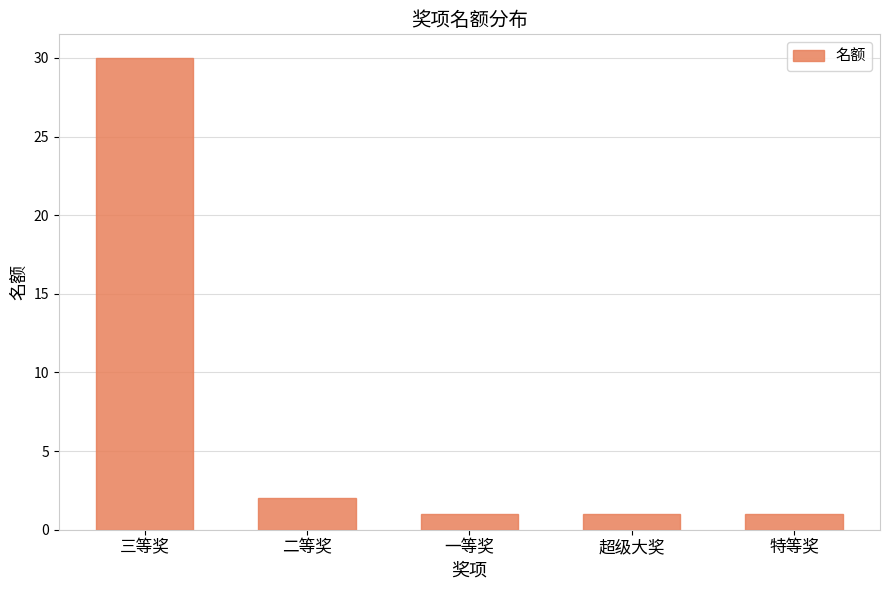

What is the value of the 4th bar from the left?

1